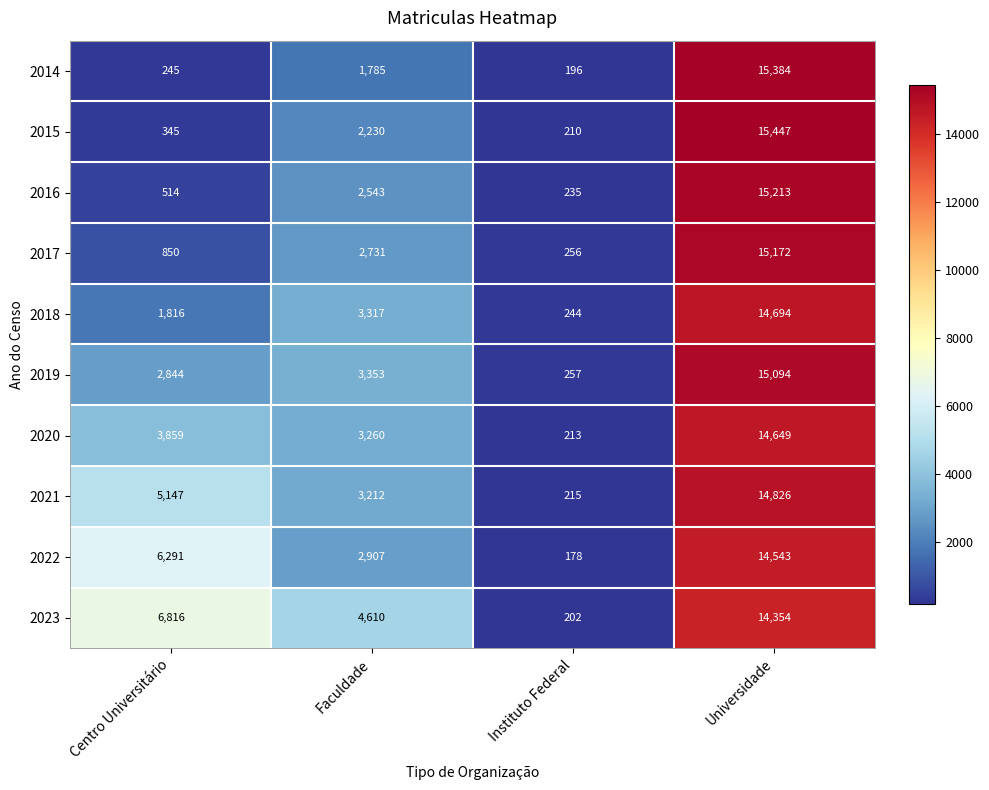

What is the difference between the highest and lowest values at Instituto Federal?

79